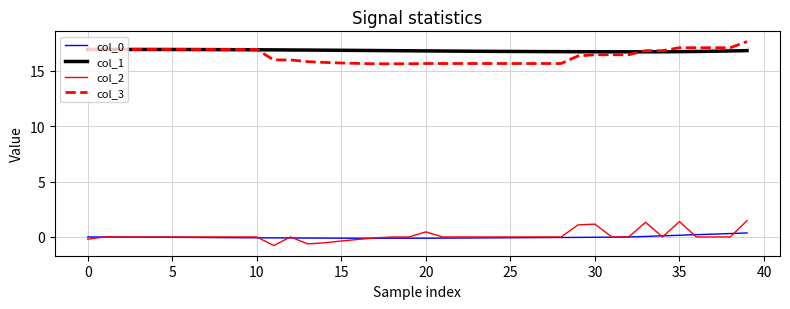

What is the average value of the col_3 series?

16.4